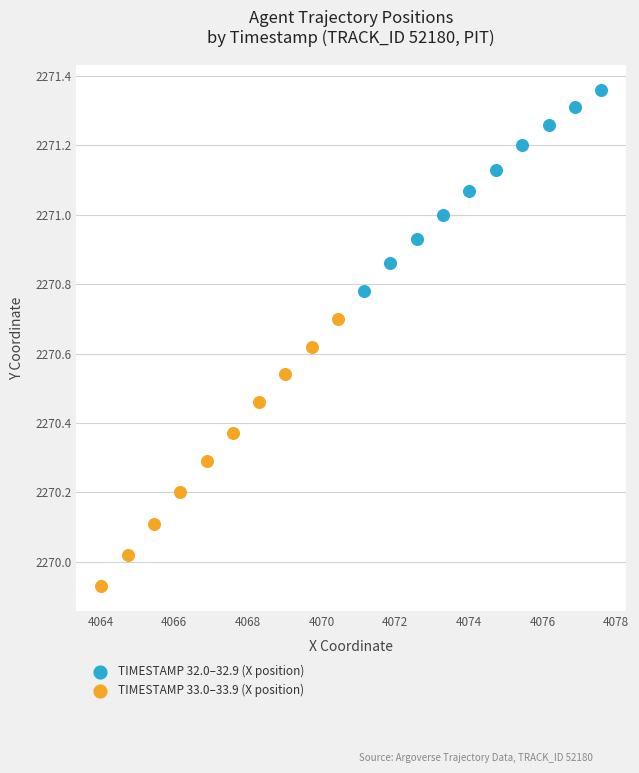

Which series has the largest Y range (max minus min)?

TIMESTAMP 33.0–33.9 (X position)